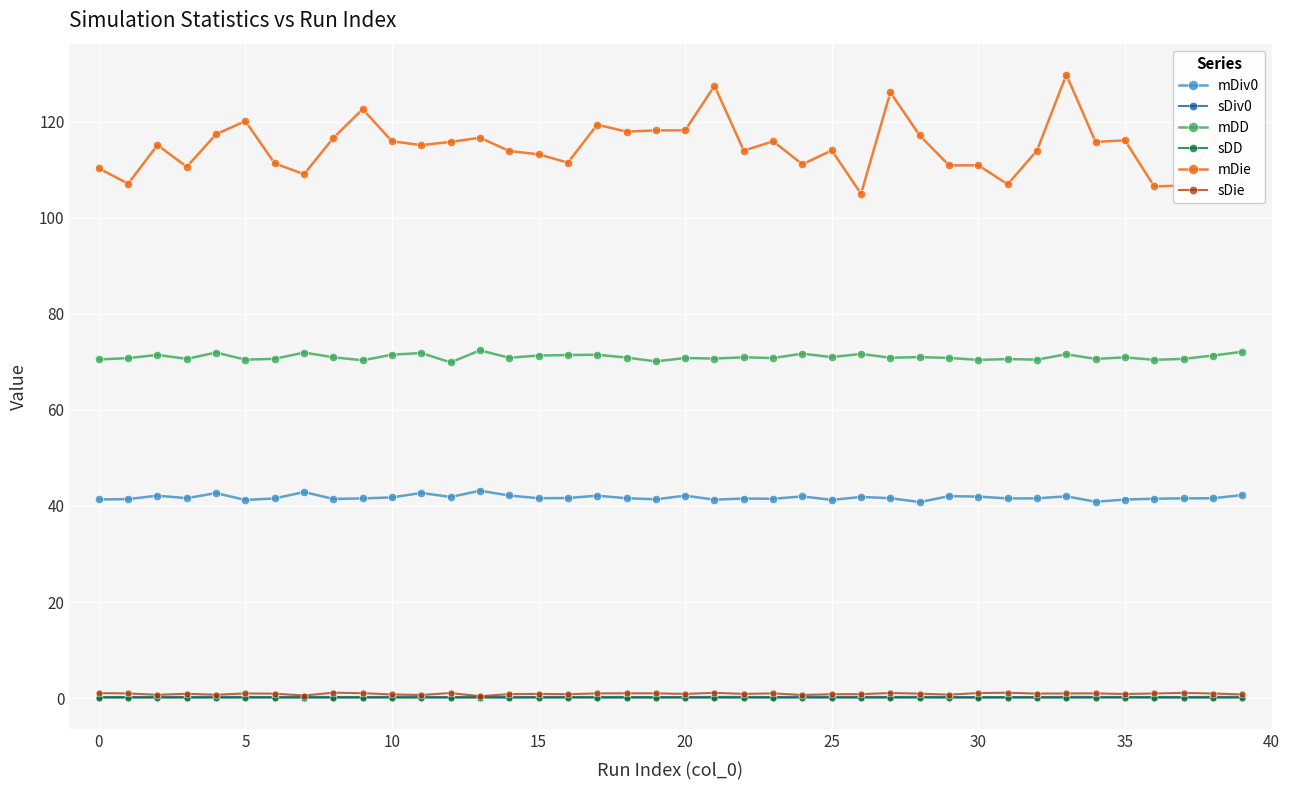

What are all the series names shown in the legend?

mDiv0, sDiv0, mDD, sDD, mDie, sDie